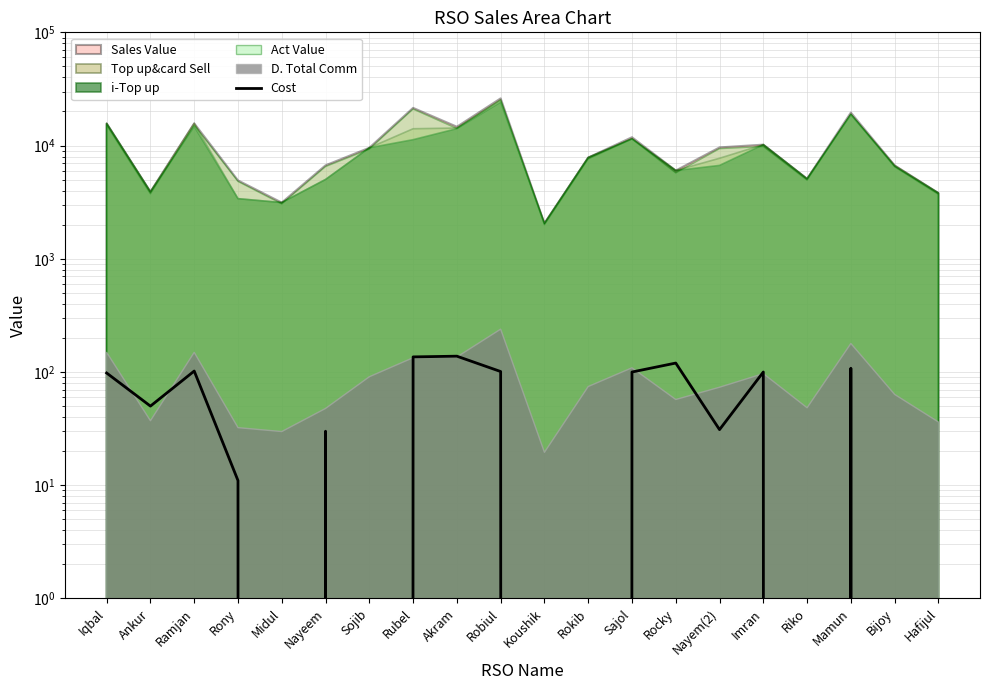

The chart shows a value of 101 at Robiul. True or false?

True